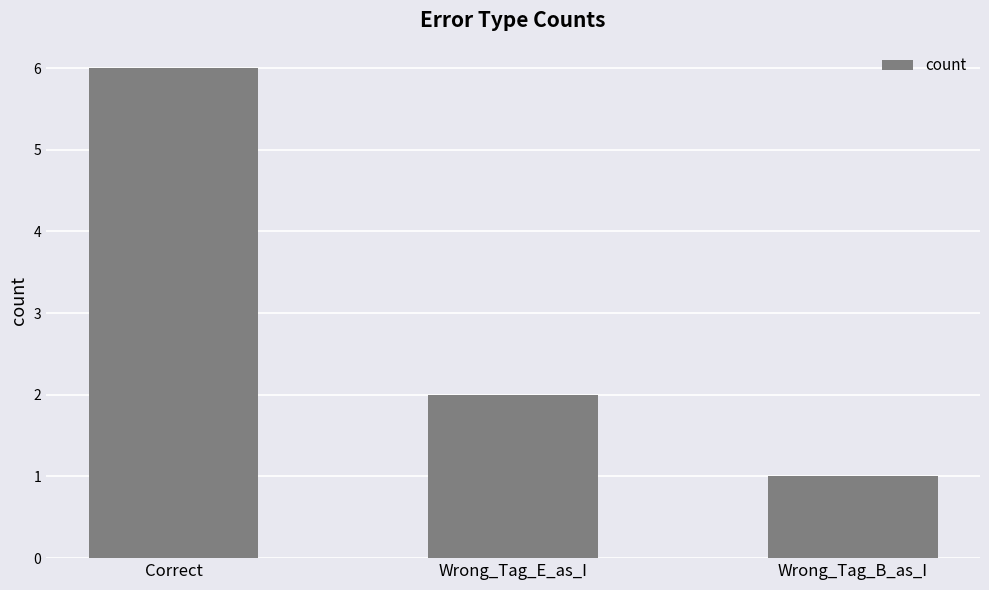

Rank the categories by value from highest to lowest.

Correct, Wrong_Tag_E_as_I, Wrong_Tag_B_as_I